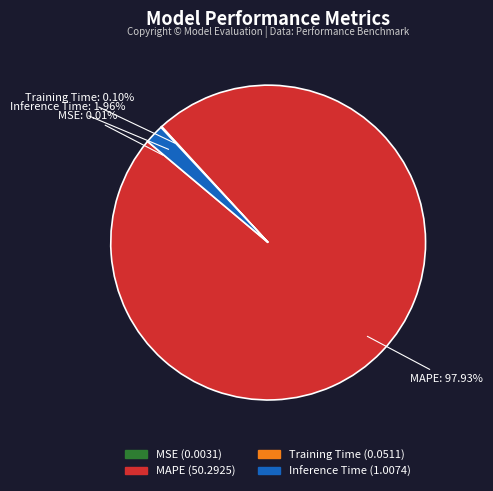

What is the largest slice in the pie chart?

MAPE